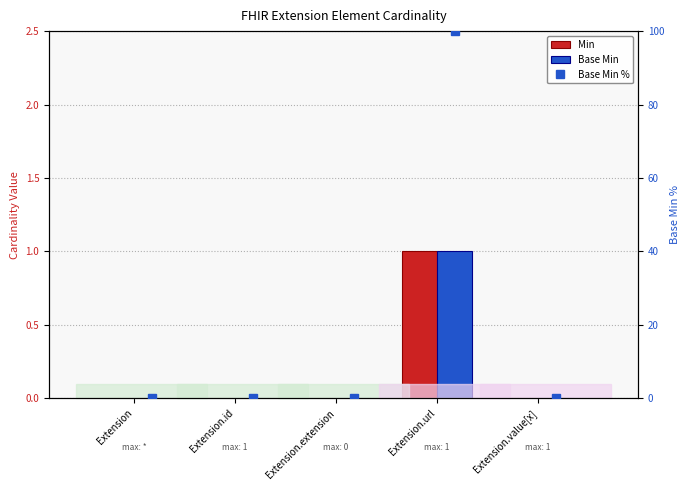

Reading left to right, list all the values displayed in this chart.

Min: 0	0	0	1	0
Base Min: 0	0	0	1	0
Base Min %: 0	0	0	100	0